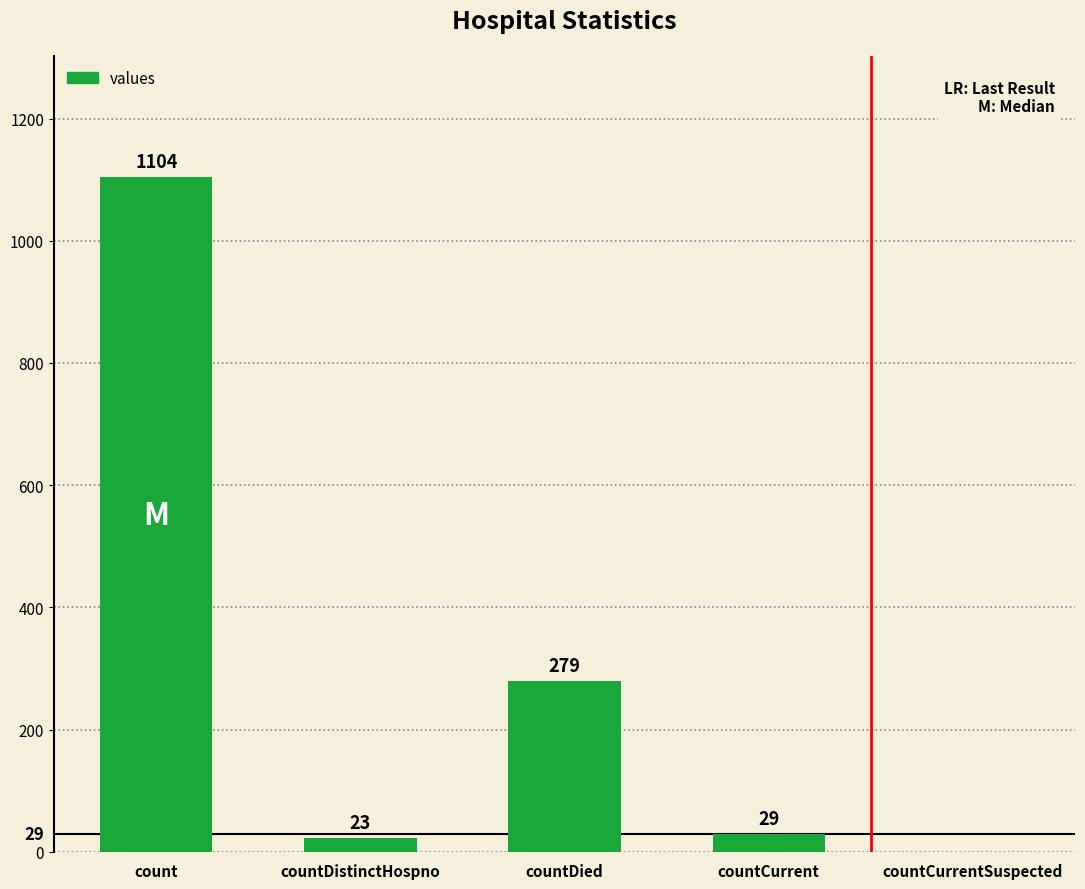

Which label corresponds to the largest value in the chart?

count